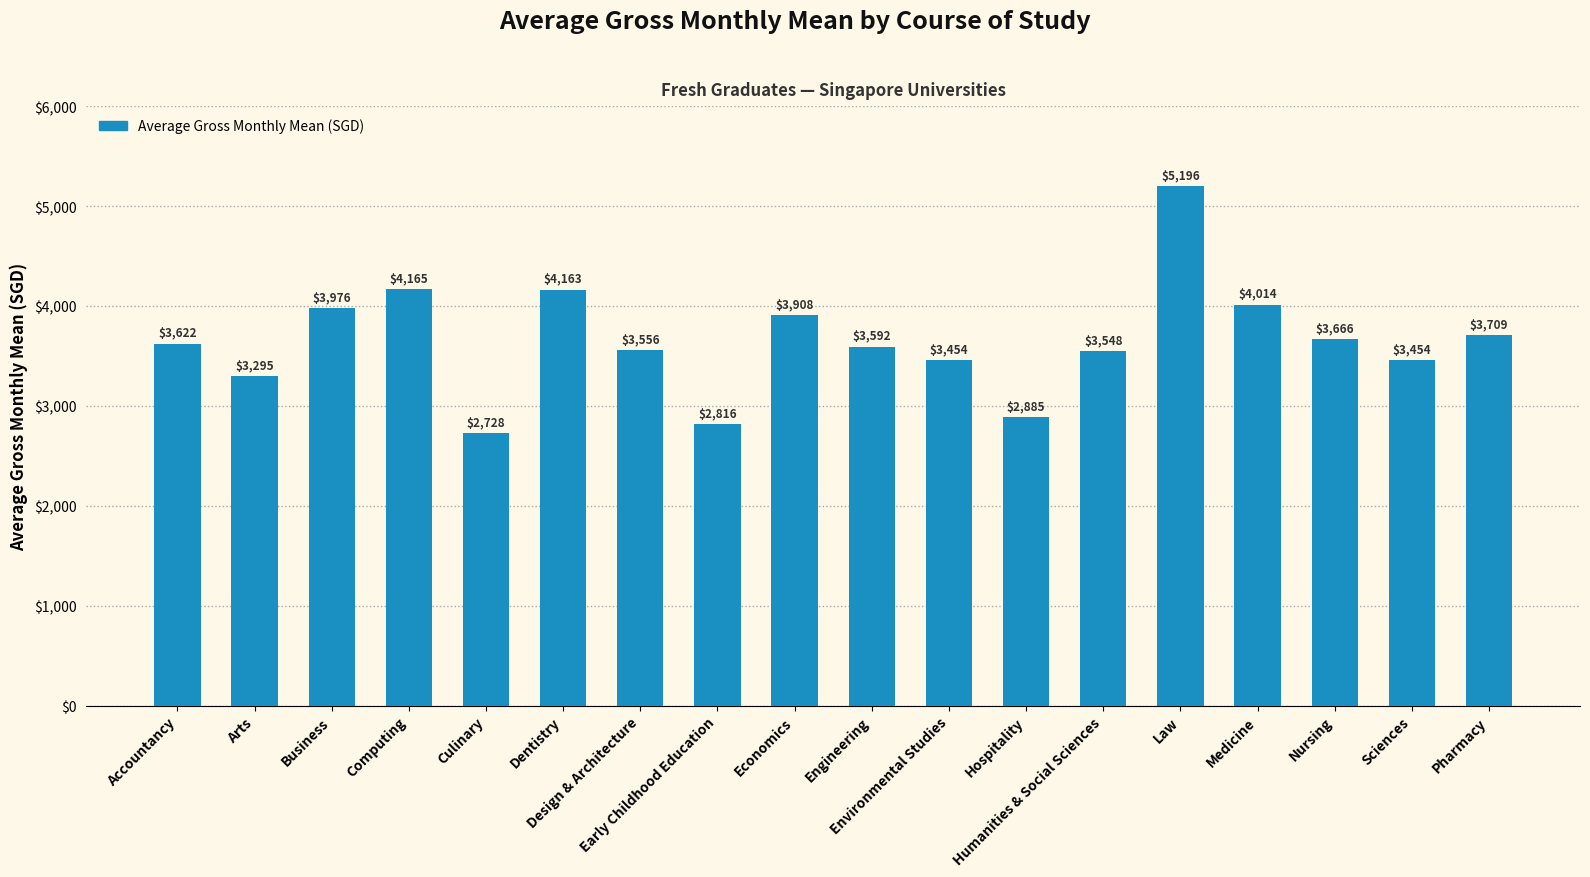

How many distinct data groups are displayed?

1